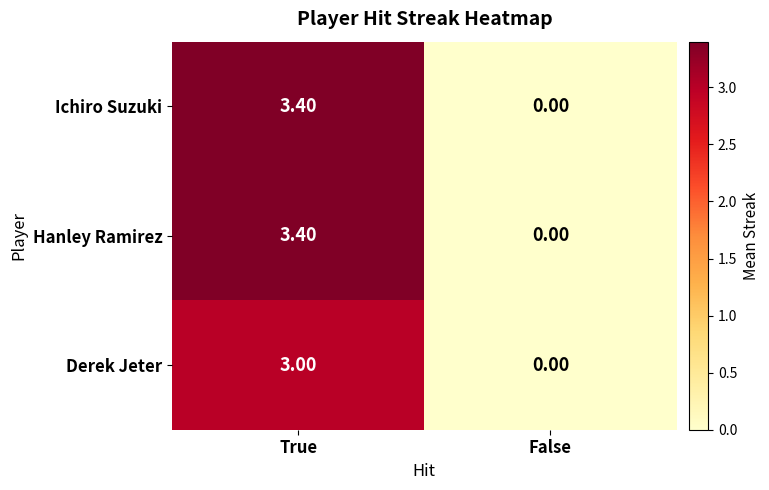

At which label does Ichiro Suzuki first exceed 3?

True